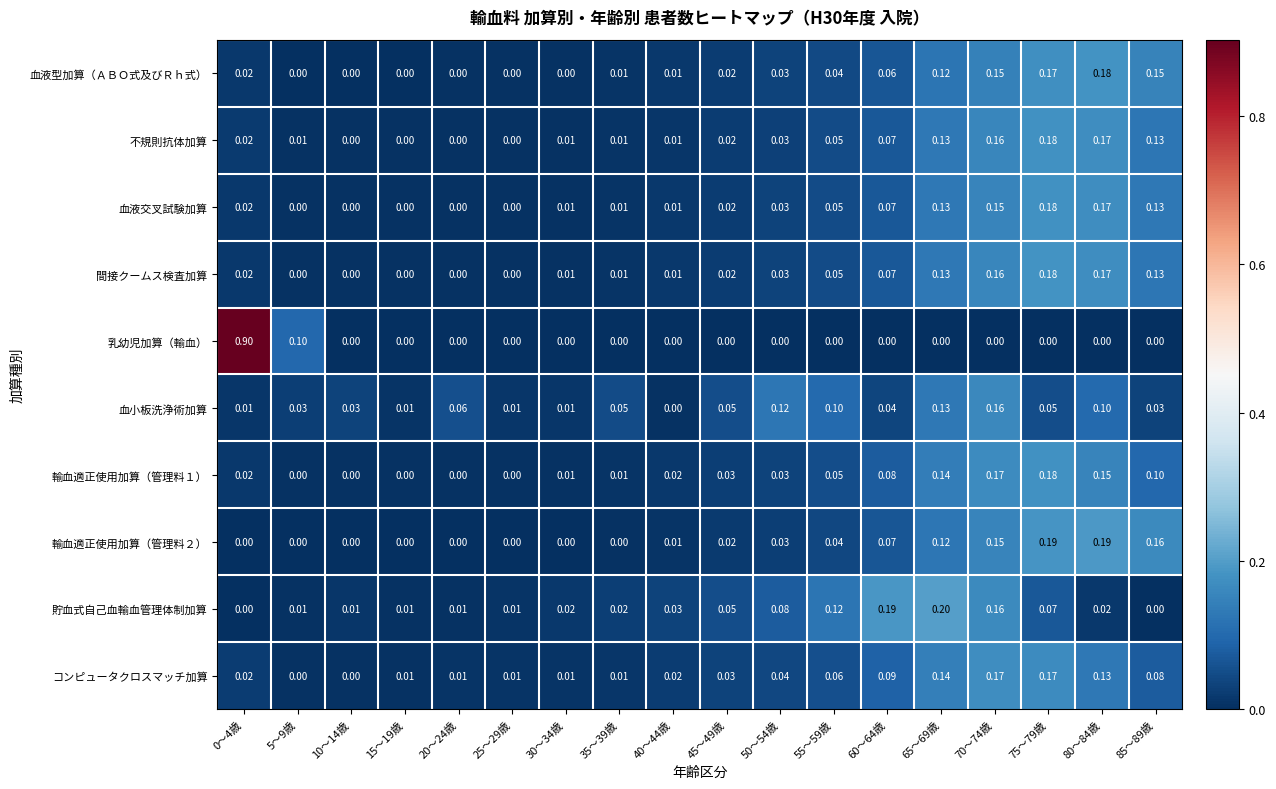

Is the value of 輸血適正使用加算（管理料１） at 85～89歳 greater than the value of 血小板洗浄術加算 at 35～39歳?

Yes